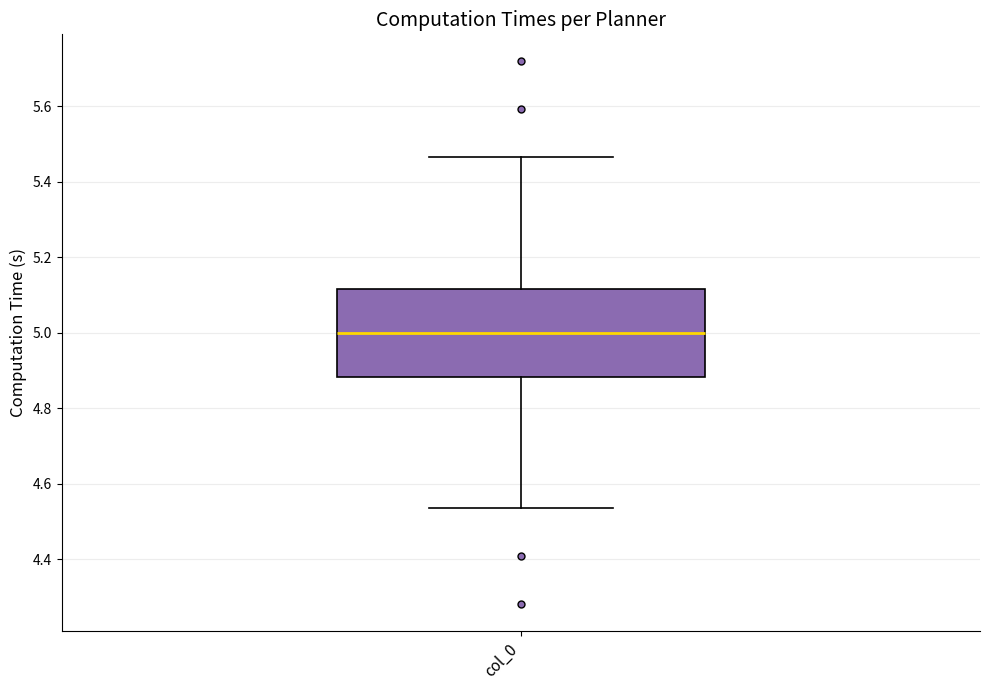

Read this box plot against the y-axis: the position of the median line, the range covered by the box, and the ends of both whiskers. The values are not printed on the chart, so give them approximately, as read against the axis.

median 5.00, box 4.88 to 5.12, whiskers 4.54 to 5.46